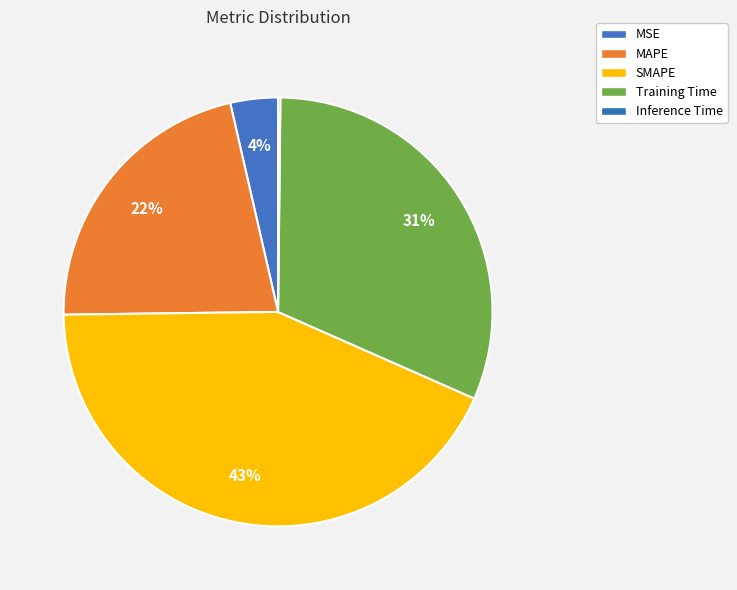

To the nearest percent, what portion does SMAPE represent?

43%